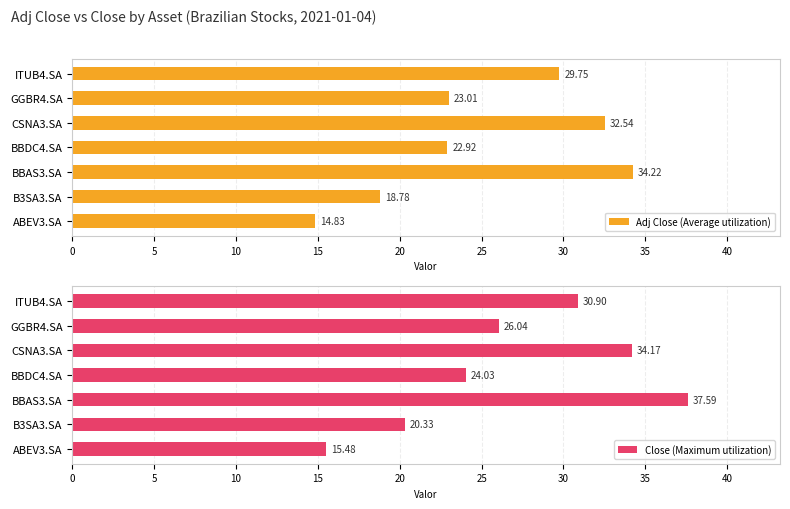

Reading left to right, what are all the values shown in this chart?

Adj Close (Average utilization): 14.8	18.8	34.2	22.9	32.5	23.0	29.7
Close (Maximum utilization): 15.5	20.3	37.6	24.0	34.2	26.0	30.9